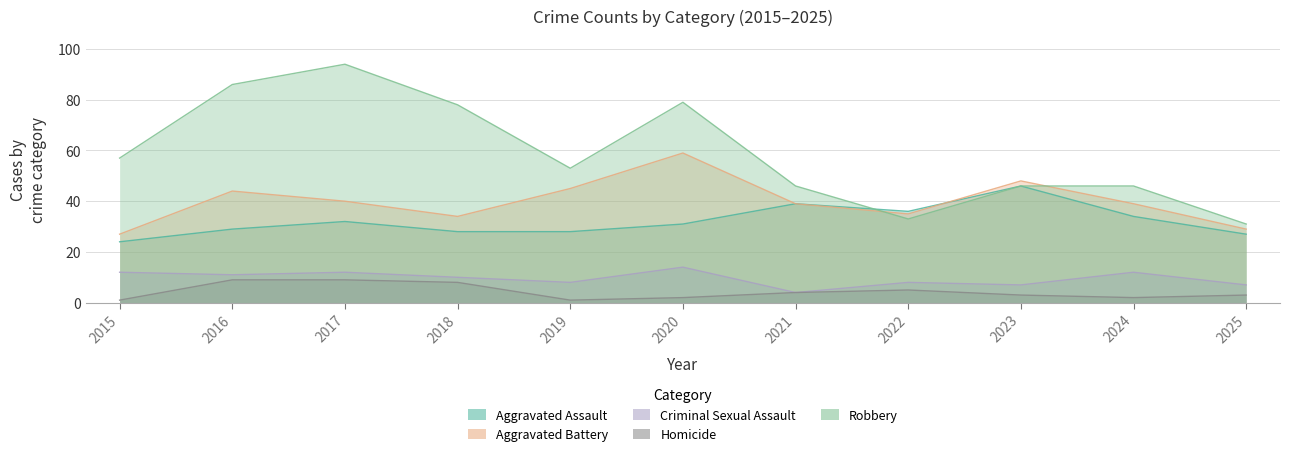

List the labels in order of Homicide value, largest first.

2016, 2017, 2018, 2022, 2021, 2023, 2025, 2020, 2024, 2015, 2019